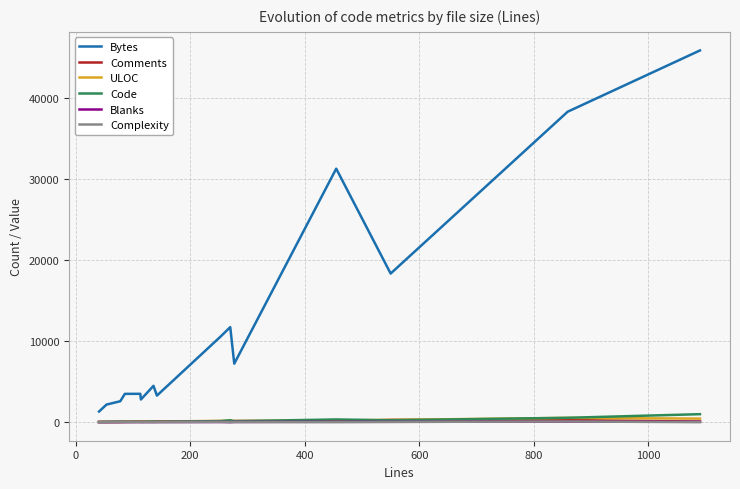

True or false: Code and Bytes intersect in this chart.

False